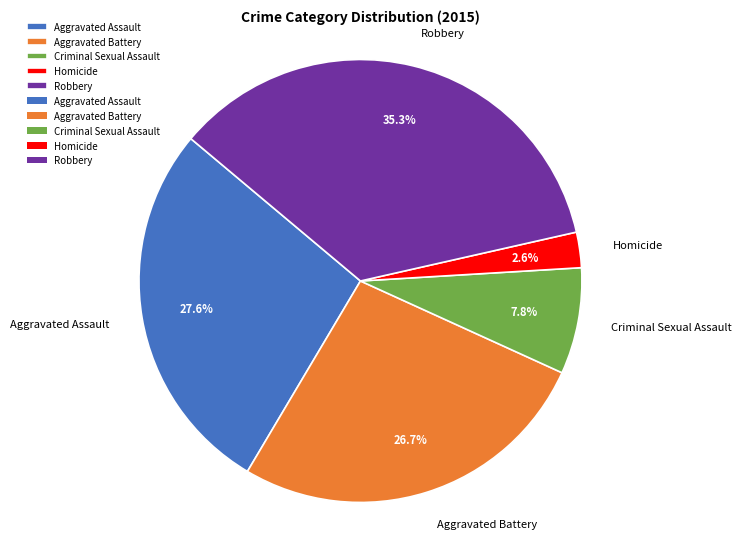

What is the largest slice in the pie chart?

Robbery